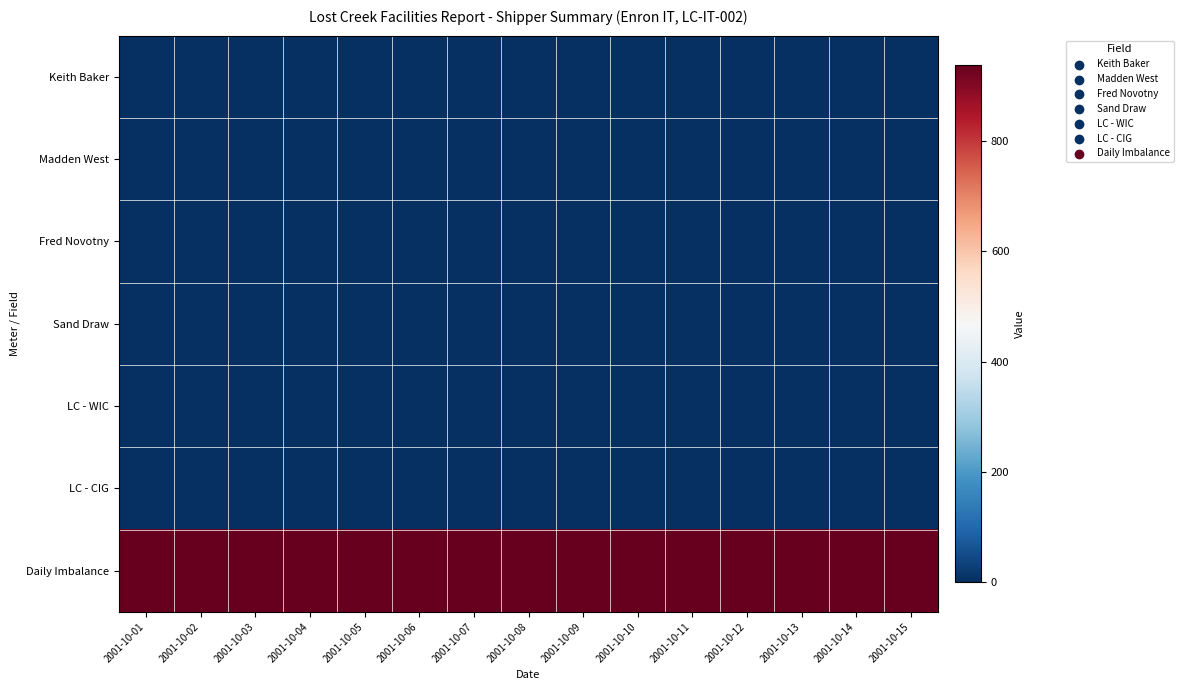

Reading left to right, transcribe all the data shown in this chart.

Keith Baker: 2001-10-01=0	2001-10-02=0	2001-10-03=0	2001-10-04=0	2001-10-05=0	2001-10-06=0	2001-10-07=0	2001-10-08=0	2001-10-09=0	2001-10-10=0	2001-10-11=0	2001-10-12=0	2001-10-13=0	2001-10-14=0	2001-10-15=0
Madden West: 2001-10-01=0	2001-10-02=0	2001-10-03=0	2001-10-04=0	2001-10-05=0	2001-10-06=0	2001-10-07=0	2001-10-08=0	2001-10-09=0	2001-10-10=0	2001-10-11=0	2001-10-12=0	2001-10-13=0	2001-10-14=0	2001-10-15=0
Fred Novotny: 2001-10-01=0	2001-10-02=0	2001-10-03=0	2001-10-04=0	2001-10-05=0	2001-10-06=0	2001-10-07=0	2001-10-08=0	2001-10-09=0	2001-10-10=0	2001-10-11=0	2001-10-12=0	2001-10-13=0	2001-10-14=0	2001-10-15=0
Sand Draw: 2001-10-01=0	2001-10-02=0	2001-10-03=0	2001-10-04=0	2001-10-05=0	2001-10-06=0	2001-10-07=0	2001-10-08=0	2001-10-09=0	2001-10-10=0	2001-10-11=0	2001-10-12=0	2001-10-13=0	2001-10-14=0	2001-10-15=0
LC - WIC: 2001-10-01=0	2001-10-02=0	2001-10-03=0	2001-10-04=0	2001-10-05=0	2001-10-06=0	2001-10-07=0	2001-10-08=0	2001-10-09=0	2001-10-10=0	2001-10-11=0	2001-10-12=0	2001-10-13=0	2001-10-14=0	2001-10-15=0
LC - CIG: 2001-10-01=0	2001-10-02=0	2001-10-03=0	2001-10-04=0	2001-10-05=0	2001-10-06=0	2001-10-07=0	2001-10-08=0	2001-10-09=0	2001-10-10=0	2001-10-11=0	2001-10-12=0	2001-10-13=0	2001-10-14=0	2001-10-15=0
Daily Imbalance: 2001-10-01=937	2001-10-02=937	2001-10-03=937	2001-10-04=937	2001-10-05=937	2001-10-06=937	2001-10-07=937	2001-10-08=937	2001-10-09=937	2001-10-10=937	2001-10-11=937	2001-10-12=937	2001-10-13=937	2001-10-14=937	2001-10-15=937